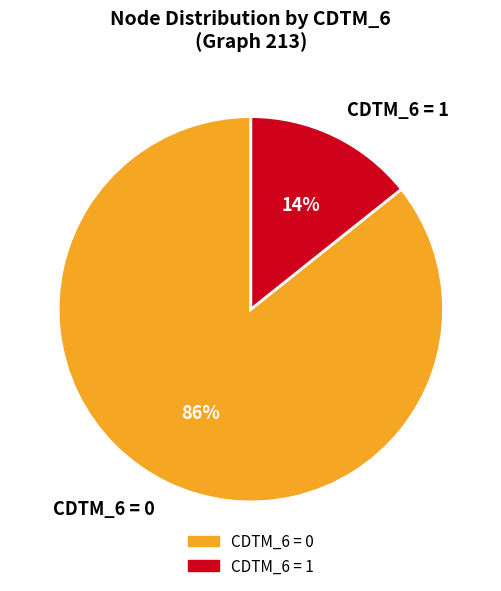

What is the largest slice in the pie chart?

CDTM_6 = 0